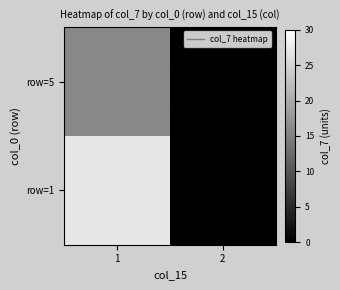

Count the number of data series in this chart.

2